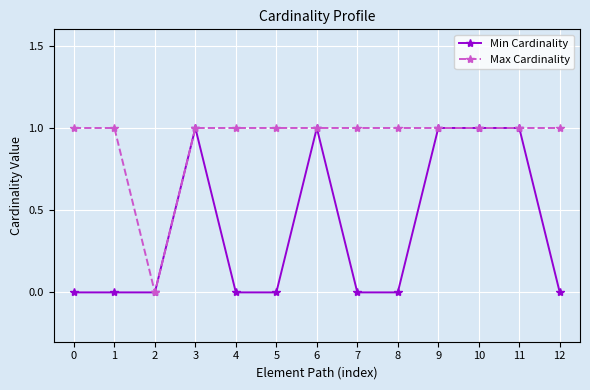

The value of Max Cardinality at 3 is 2. True or false?

False